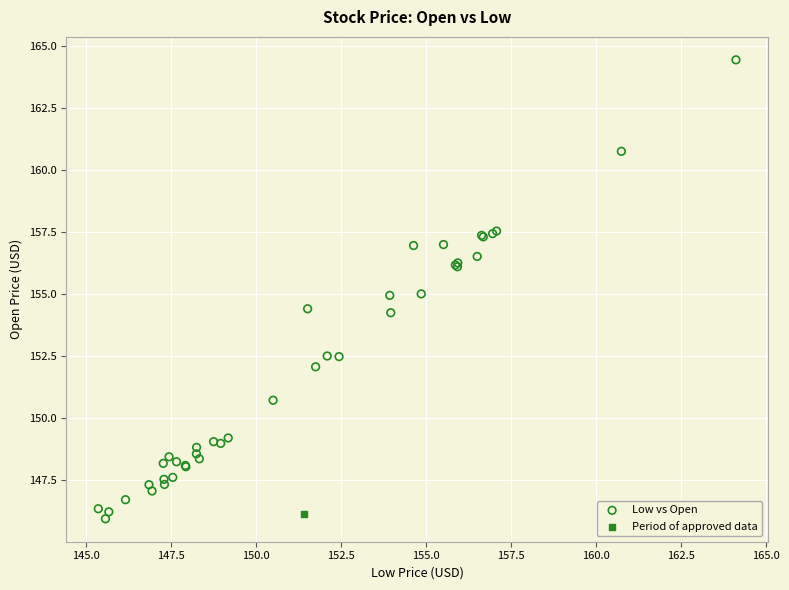

What are all the series names shown in the legend?

Low vs Open, Period of approved data